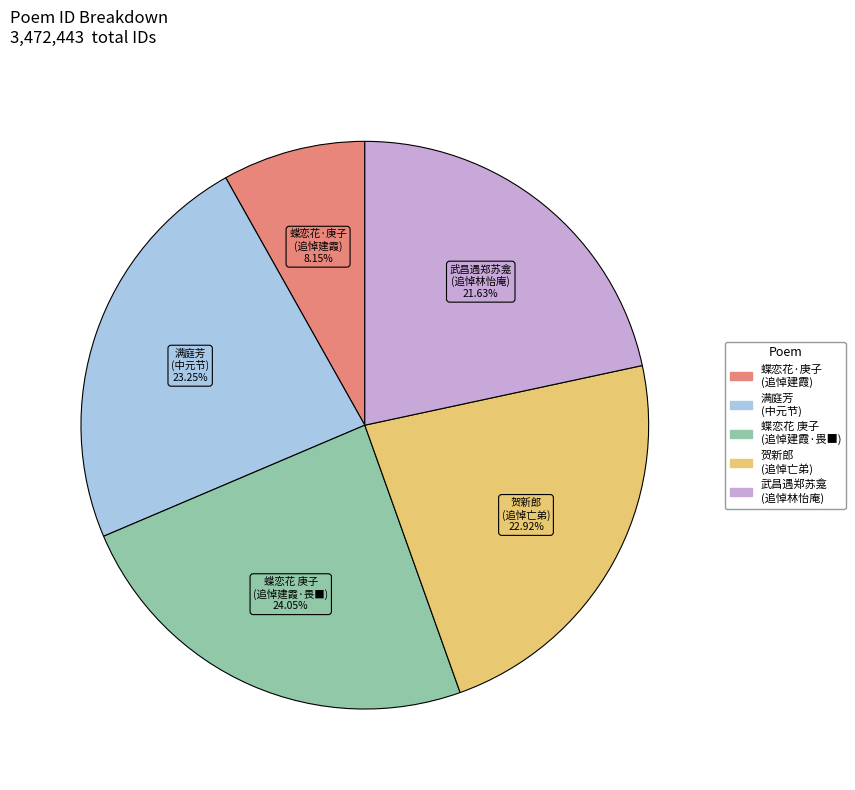

To the nearest percent, what is the difference between the largest and smallest slice percentages?

16%